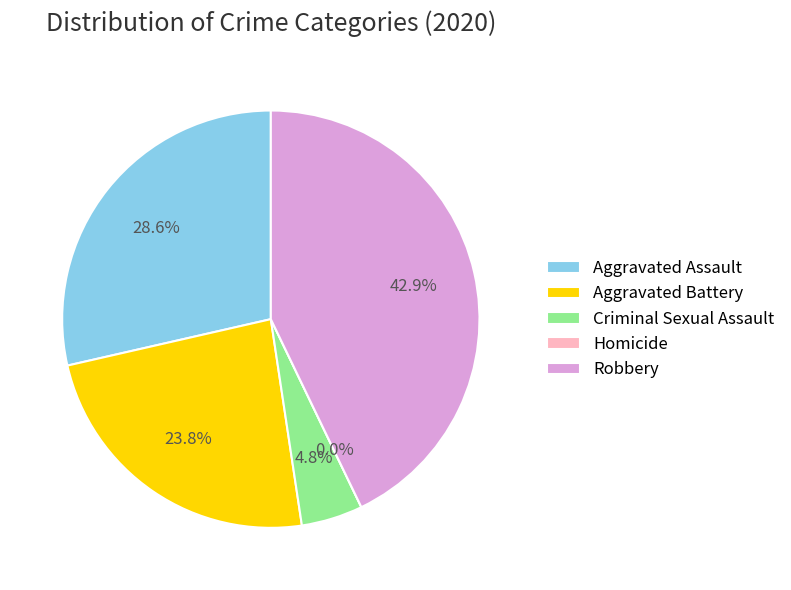

Count the number of slices in the pie.

5